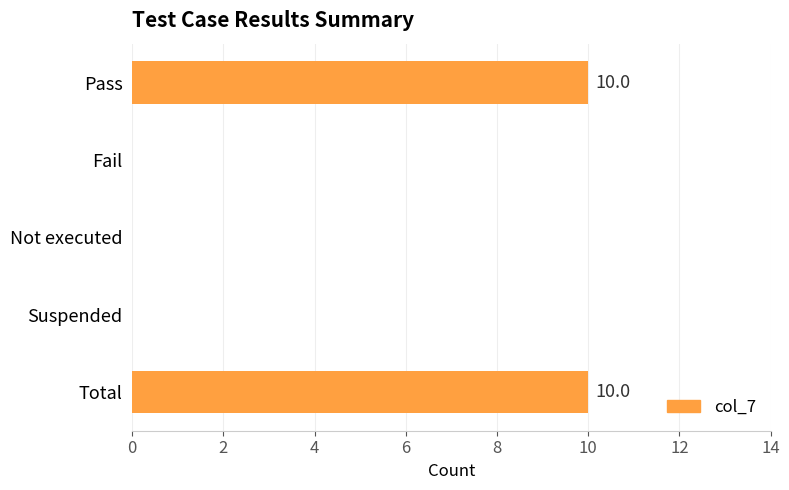

What is the change in value from Suspended to Total?

+10